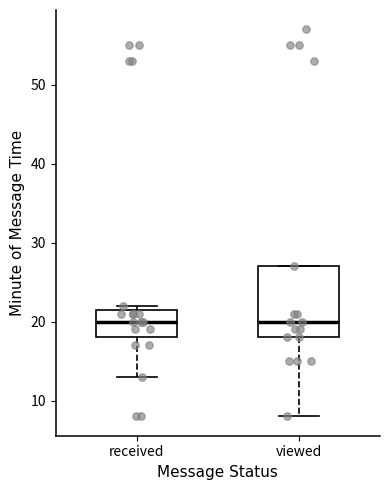

Reading left to right, read every box against the y-axis: the position of its median line, the range the box covers, and the ends of its whiskers. The values are not printed on the chart, so give them approximately, as read against the axis.

received: median 20, box 18 to 22, whiskers 13 to 22 (just above the box's upper edge)
viewed: median 20, box 18 to 27, whiskers 8 to 27